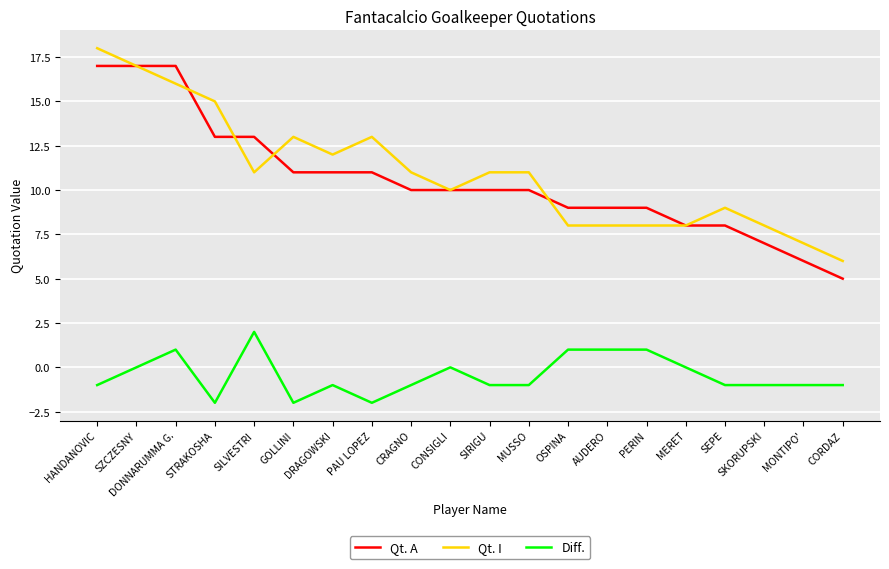

True or false: Qt. A and Diff. intersect in this chart.

False